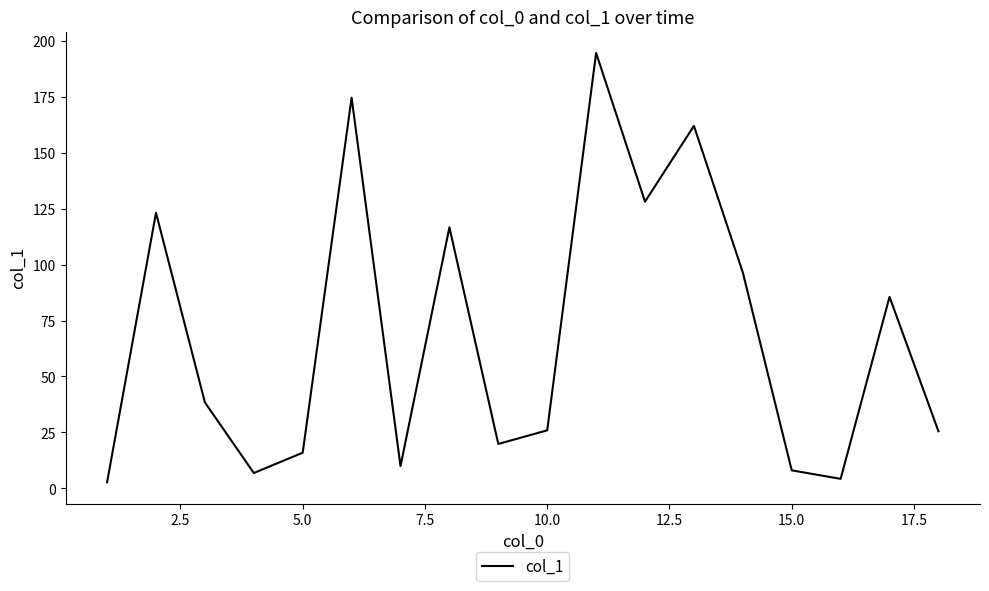

What is the maximum value shown in the chart?

194.7